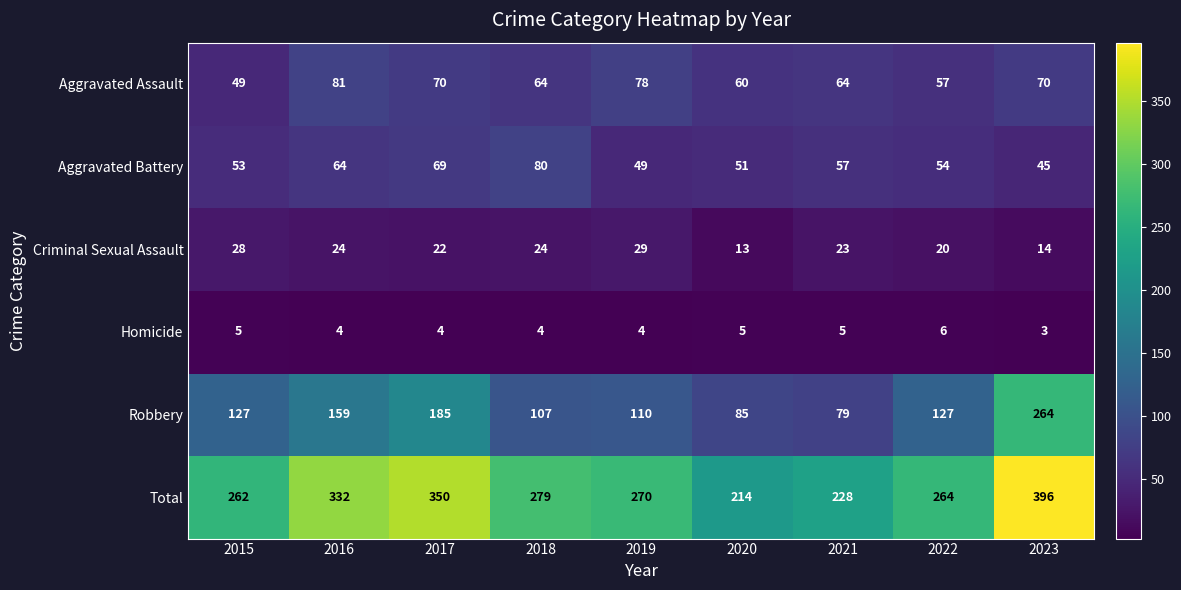

The Robbery series shows 85 at 2020. True or false?

True